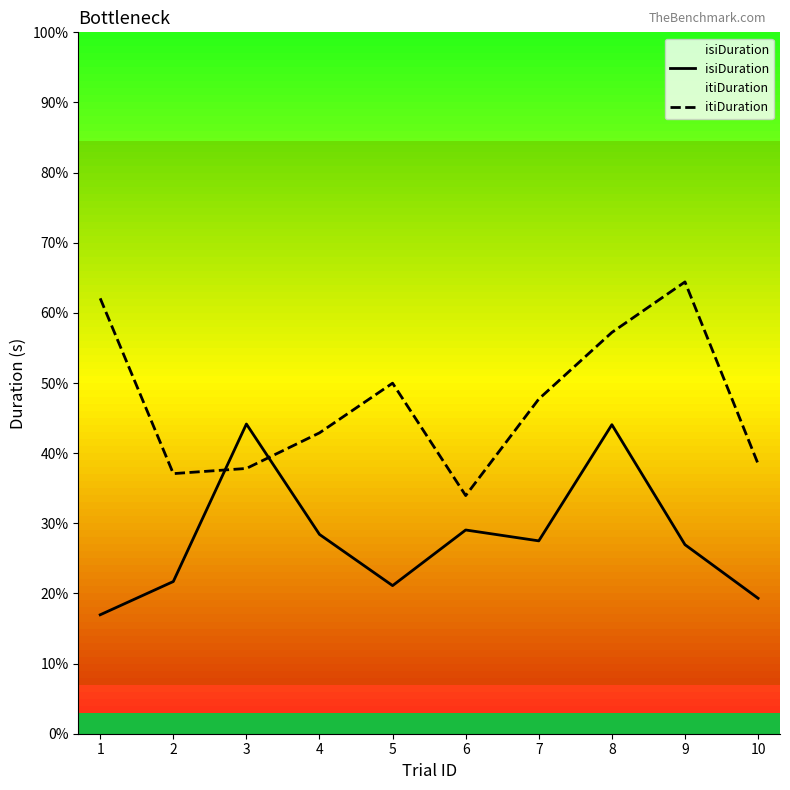

In itiDuration, how many points are higher than both neighbors (excluding endpoints)?

2